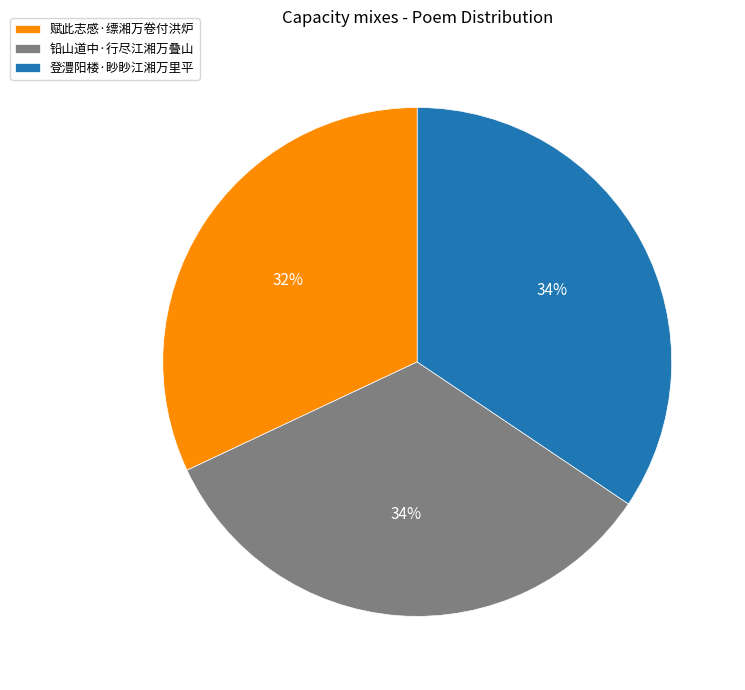

Do 赋此志感·缥湘万卷付洪炉 and 登澧阳楼·眇眇江湘万里平 together represent more than half of the pie?

Yes